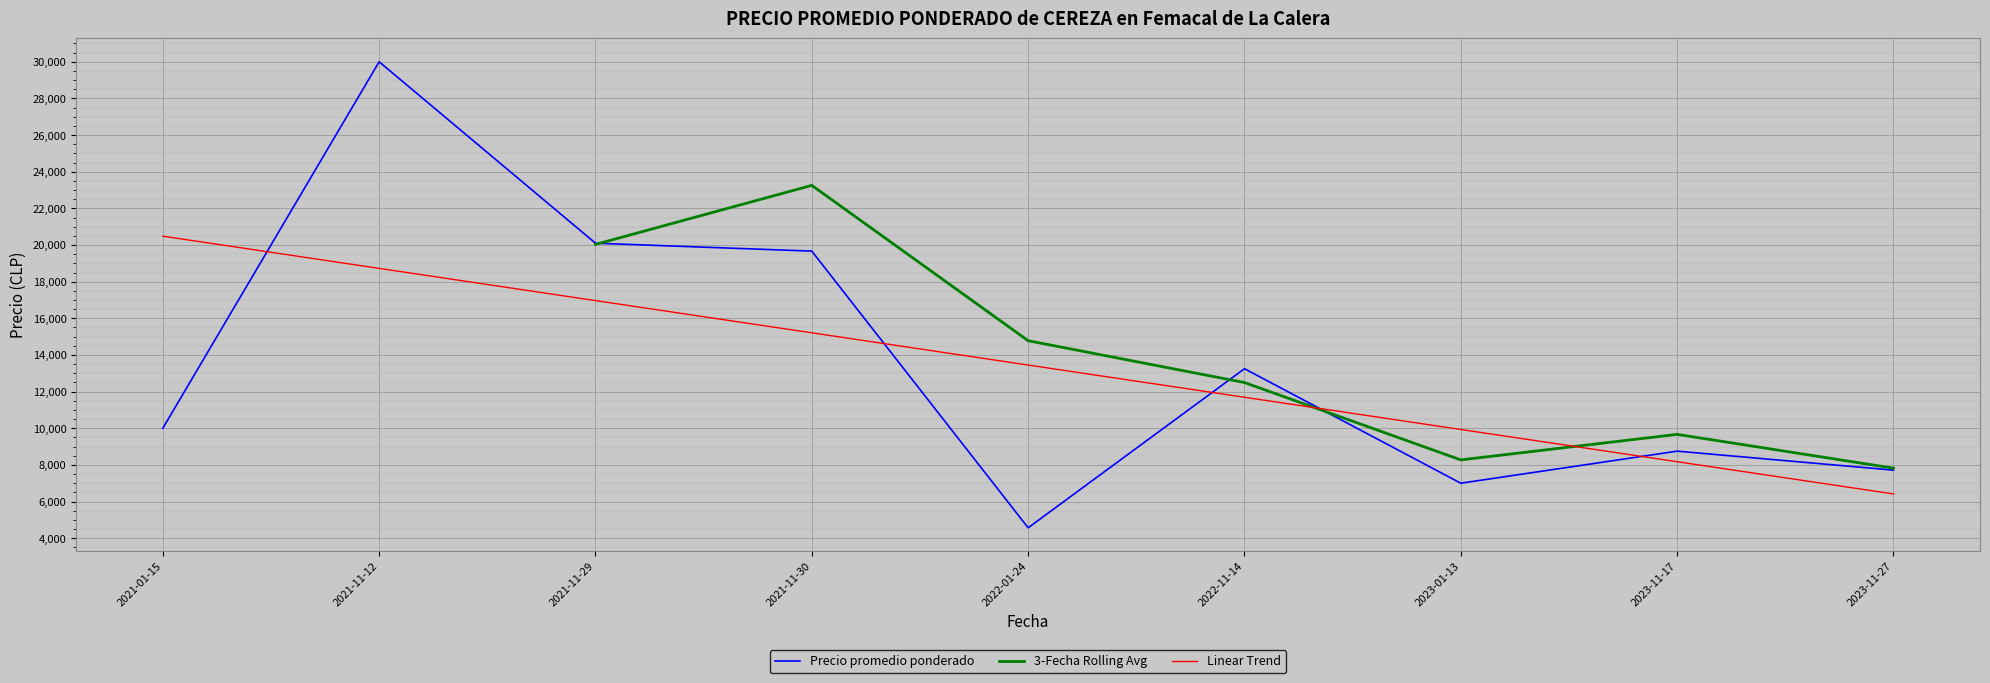

Is the value of Precio promedio ponderado at 2021-01-15 greater than the value of Linear Trend at 2021-11-12?

No